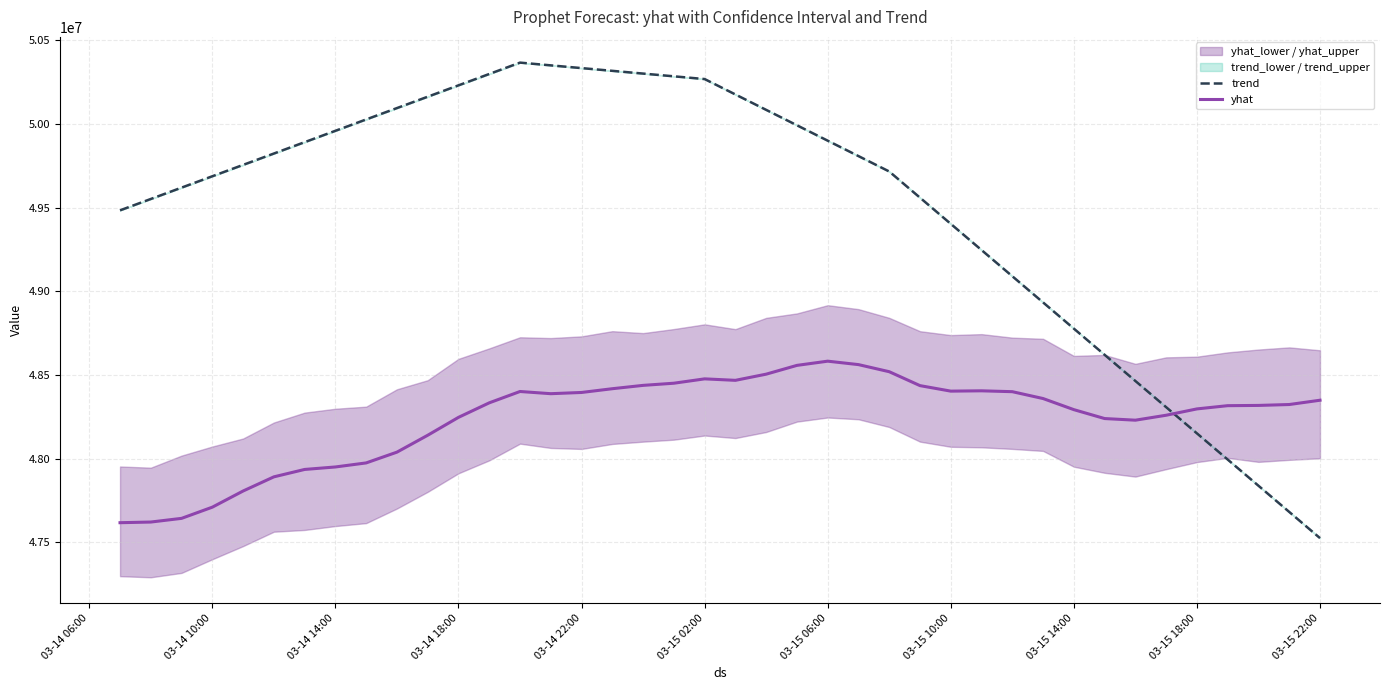

The value of yhat at 03-14 22:00 is 75642372.6. True or false?

False